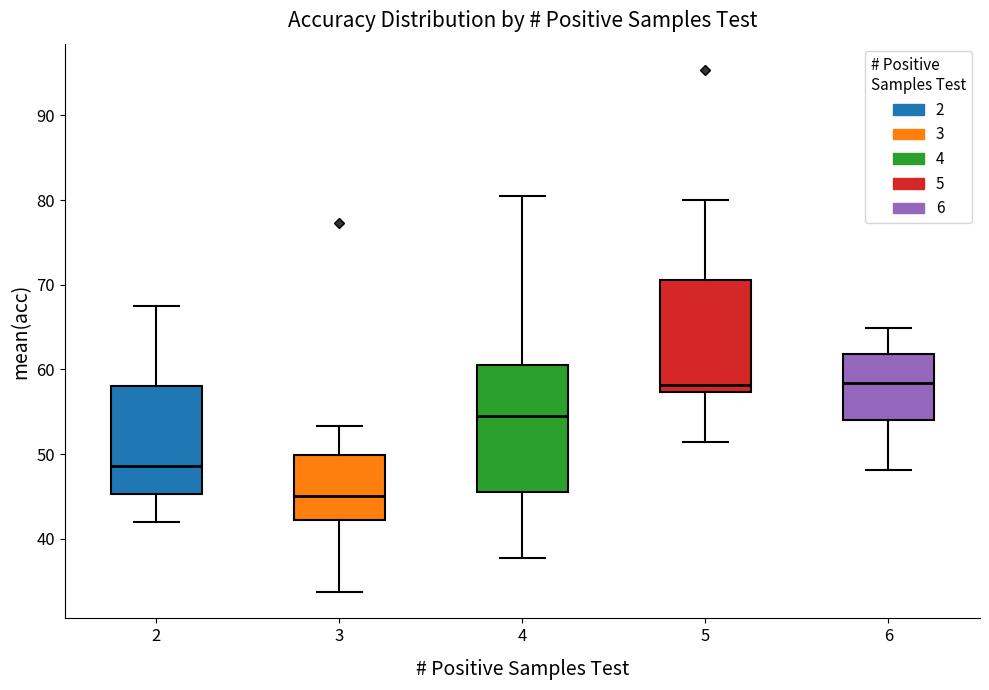

Which box is the tallest, from its lower edge to its upper edge?

4